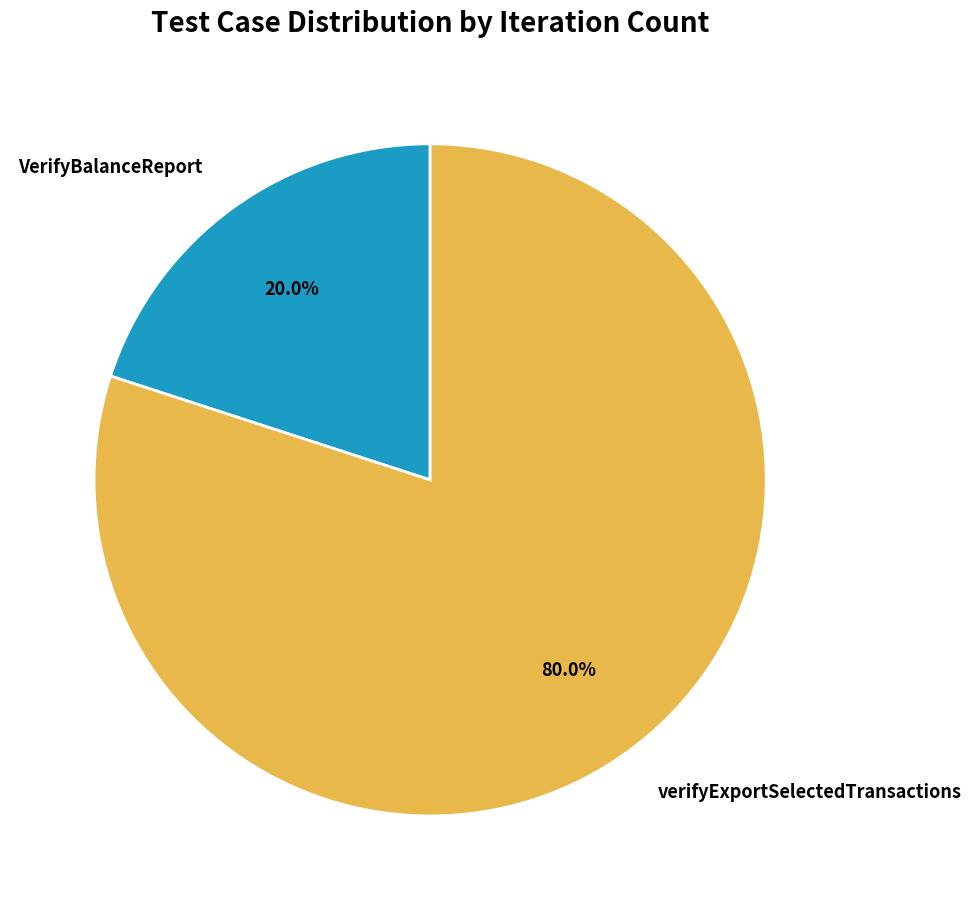

What percentage is the verifyExportSelectedTransactions slice, to the nearest percent?

80%